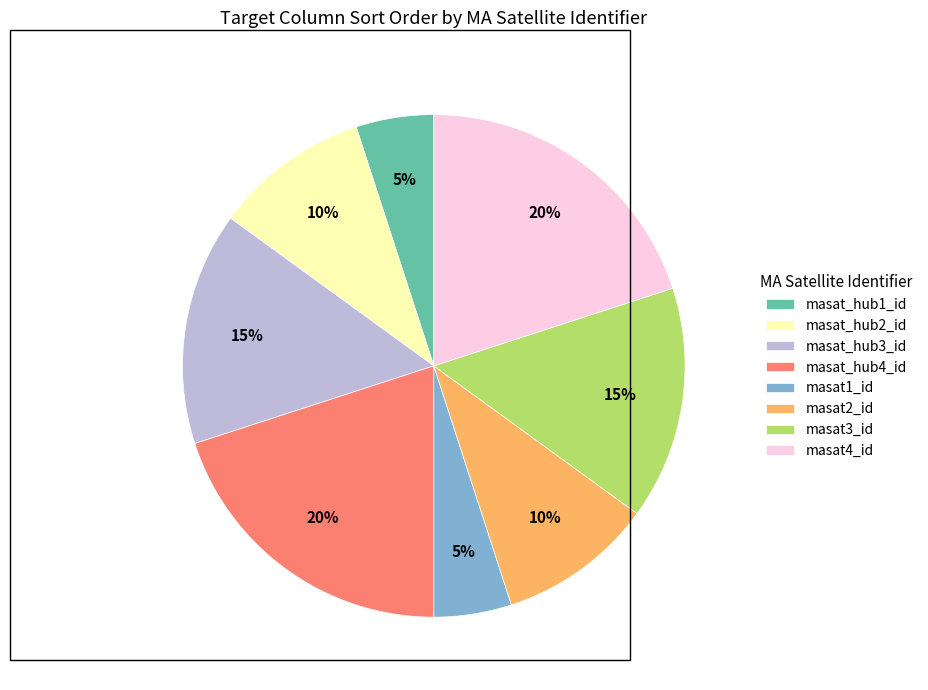

Is it true that masat_hub4_id is 11% of the pie?

False